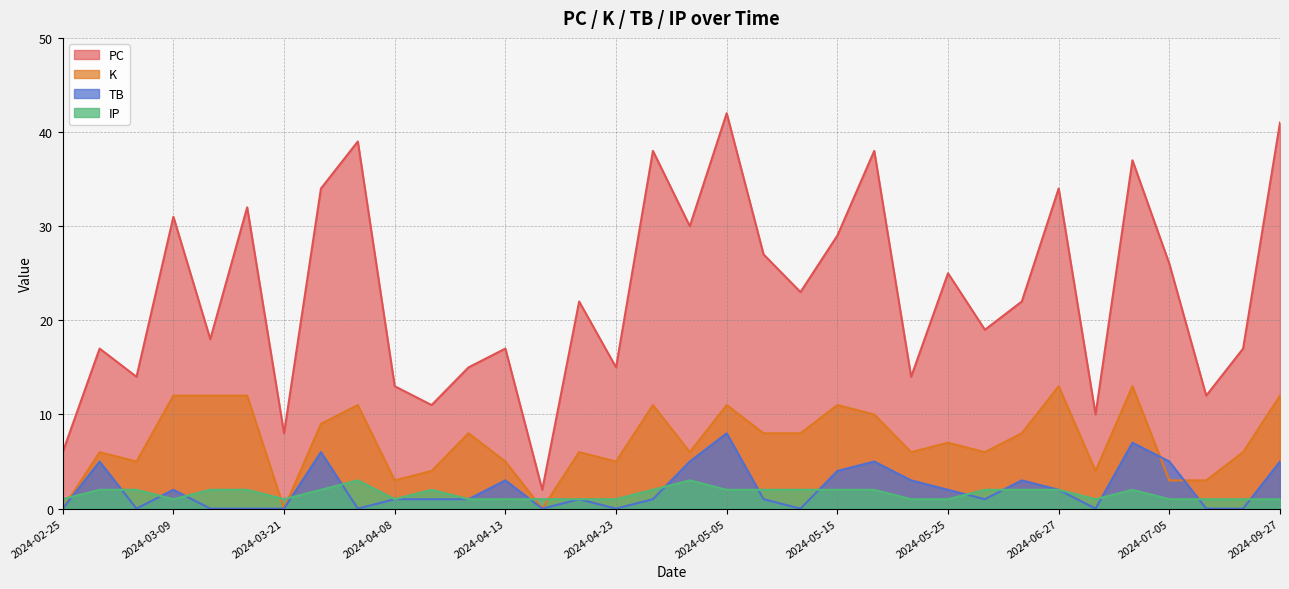

What are all the series names shown in the legend?

PC, K, TB, IP